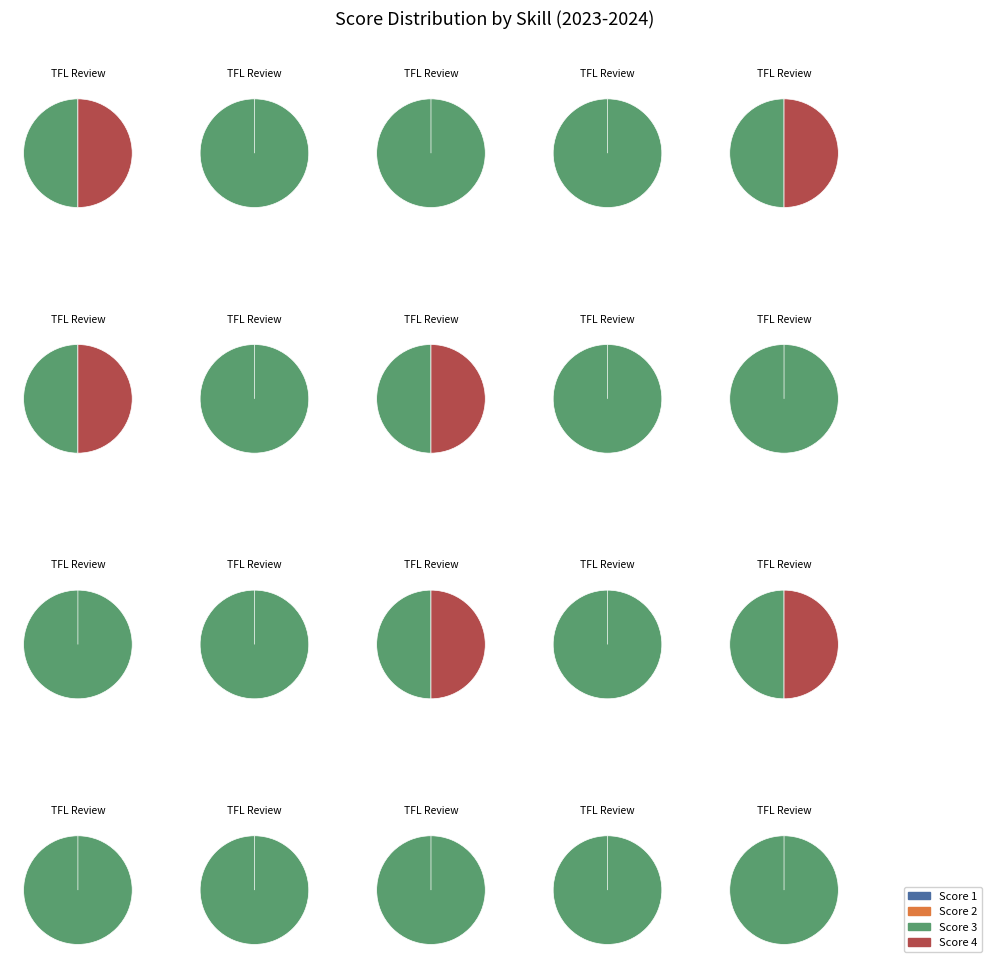

Does any single category account for the majority?

No